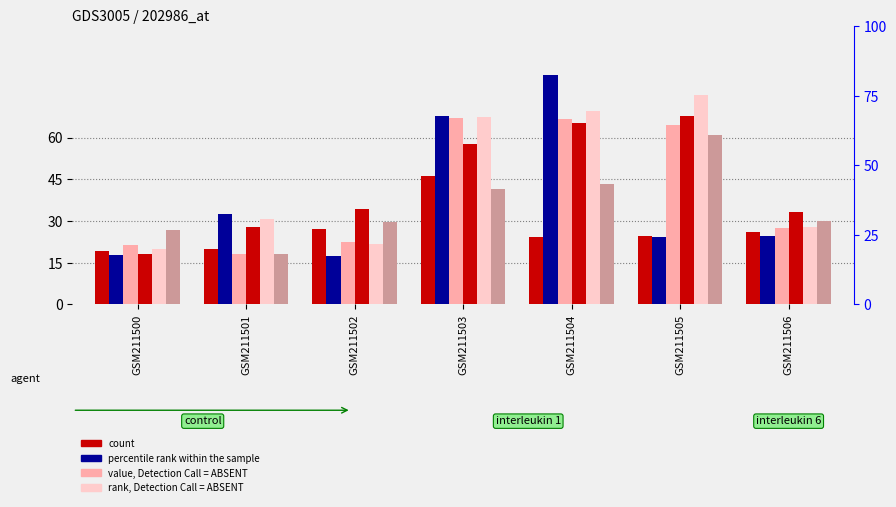

What is the value of the count bar at the 7th from the left?

33.1